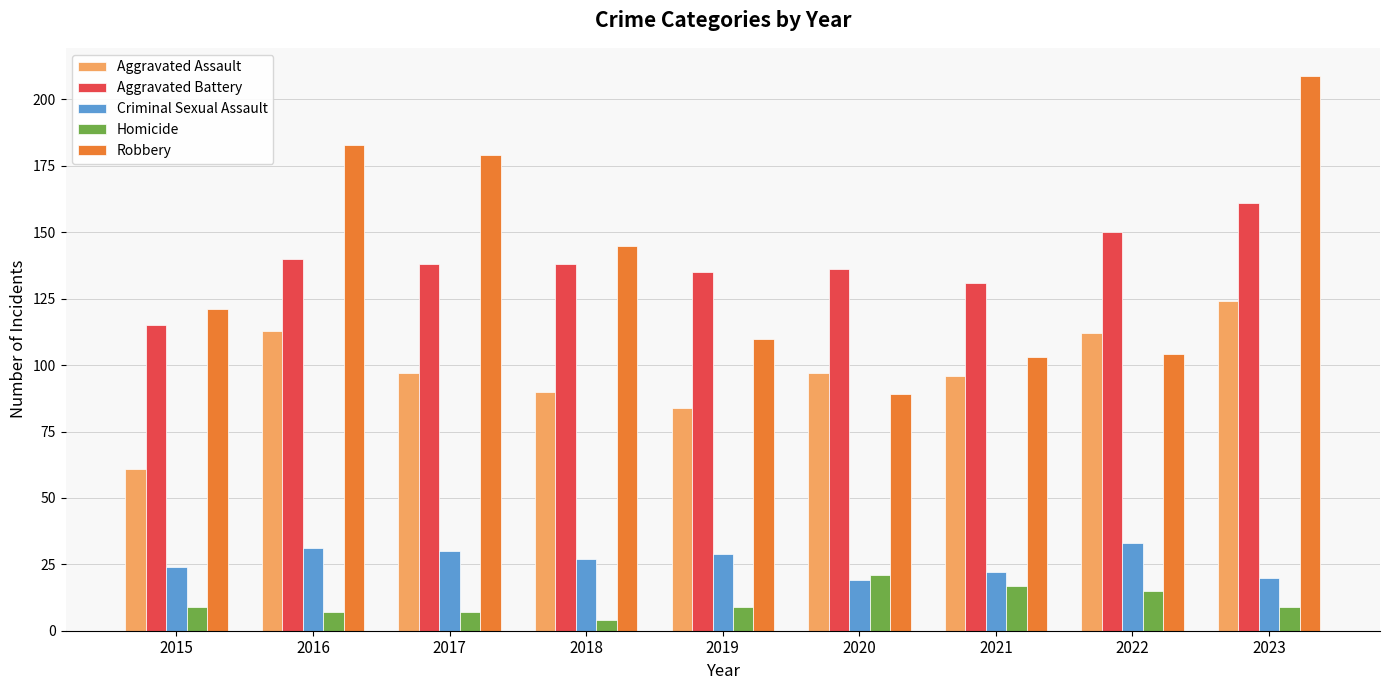

Reading right to left, transcribe all the data shown in this chart.

Aggravated Assault: 2023=124	2022=112	2021=96	2020=97	2019=84	2018=90	2017=97	2016=113	2015=61
Aggravated Battery: 2023=161	2022=150	2021=131	2020=136	2019=135	2018=138	2017=138	2016=140	2015=115
Criminal Sexual Assault: 2023=20	2022=33	2021=22	2020=19	2019=29	2018=27	2017=30	2016=31	2015=24
Homicide: 2023=9	2022=15	2021=17	2020=21	2019=9	2018=4	2017=7	2016=7	2015=9
Robbery: 2023=209	2022=104	2021=103	2020=89	2019=110	2018=145	2017=179	2016=183	2015=121